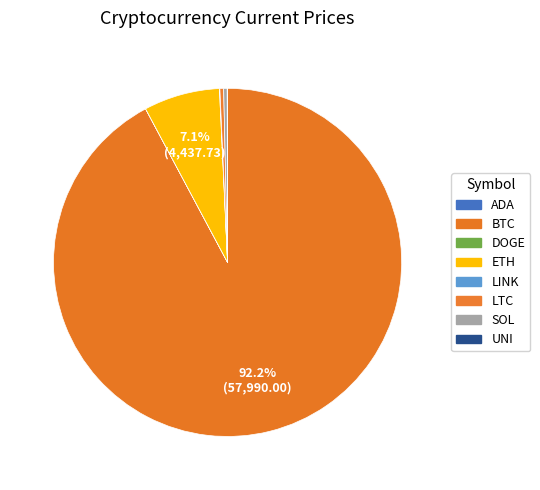

How many segments does this pie chart have?

8